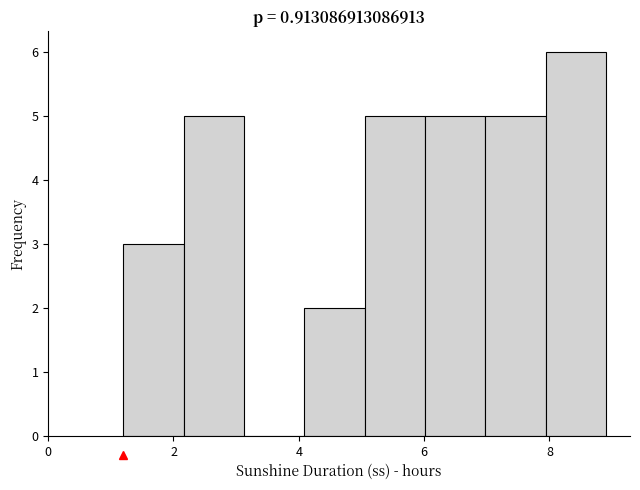

Reading left to right, list every bar in this chart as the range it spans on the x-axis followed by its height. Neither the bar edges nor the heights are printed on the chart, so give them approximately, as read against the axes.

1.2 to 2.2: 3
2.2 to 3.2: 5
3.2 to 4.0: 0
4.0 to 5.0: 2
5.0 to 6.0: 5
6.0 to 7.0: 5
7.0 to 8.0: 5
8.0 to 9.0: 6